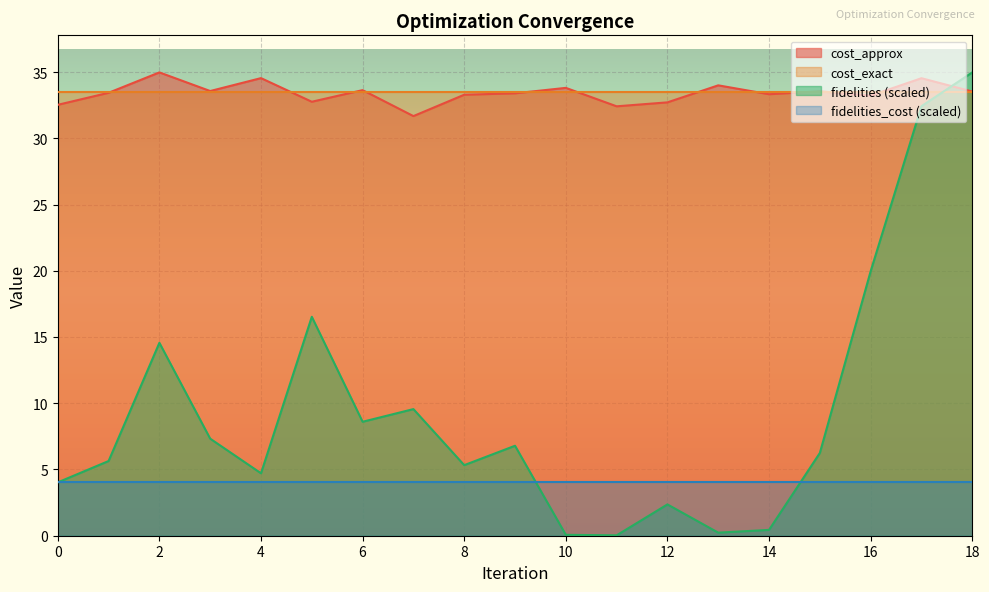

Where do cost_approx and fidelities first cross each other?

17 and 18